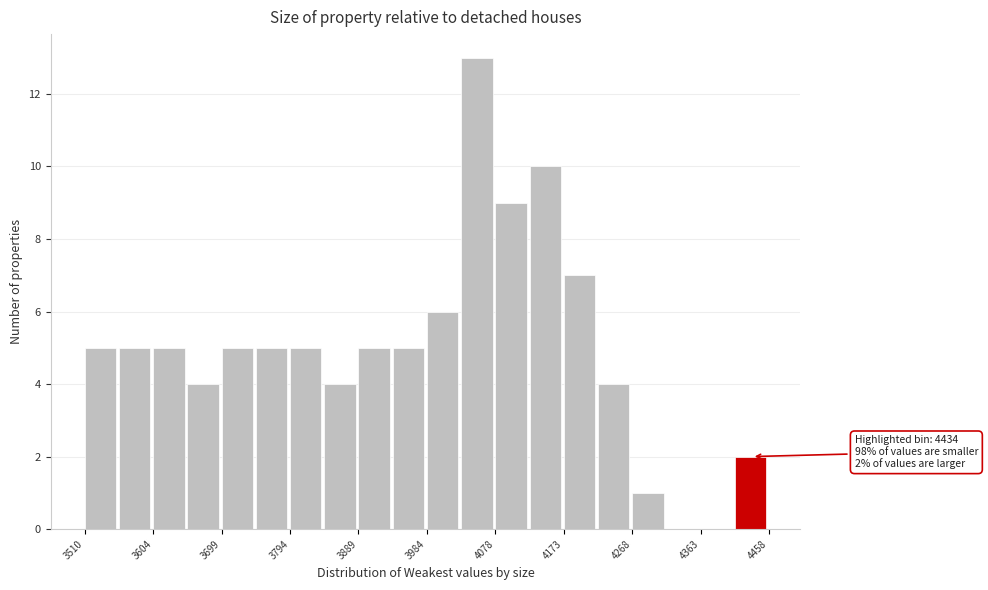

Over which range of the x-axis is the bar tallest?

4030 to 4080